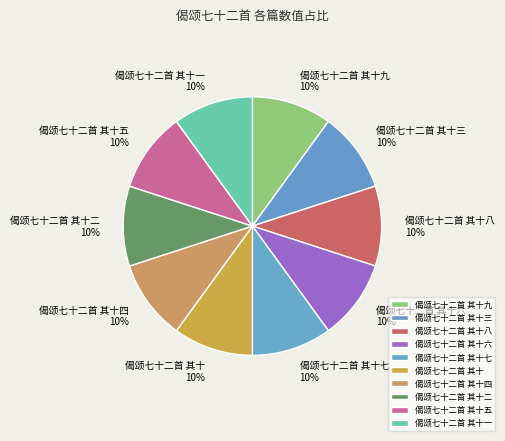

Is it true that 偈颂七十二首 其十三 is 16% of the pie?

False